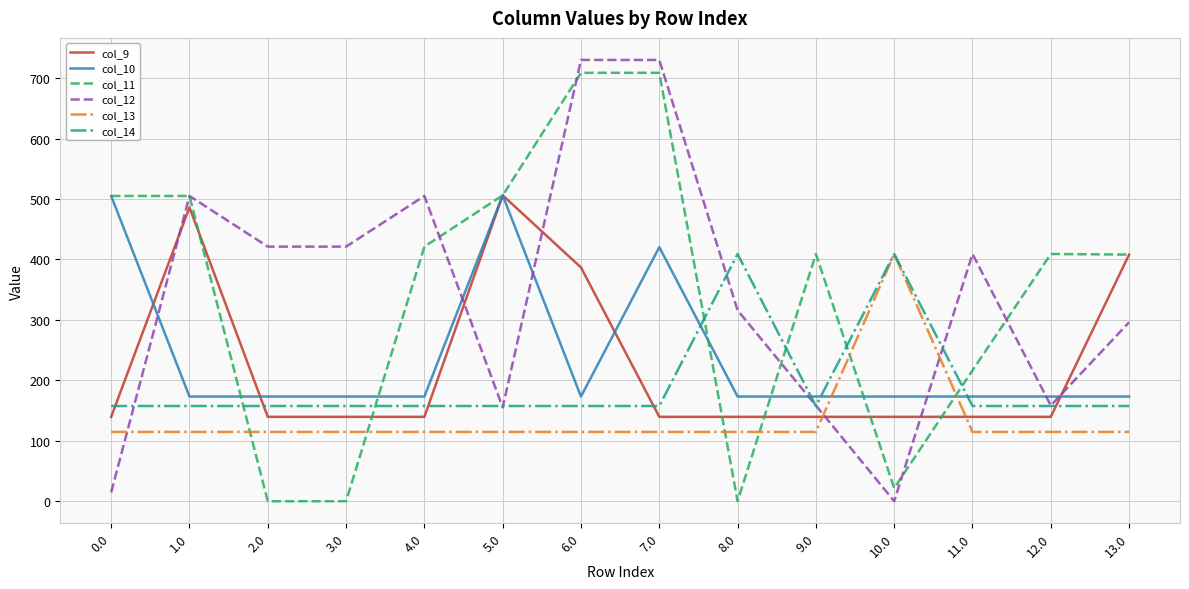

Where do col_9 and col_14 first cross each other?

0.0 and 1.0